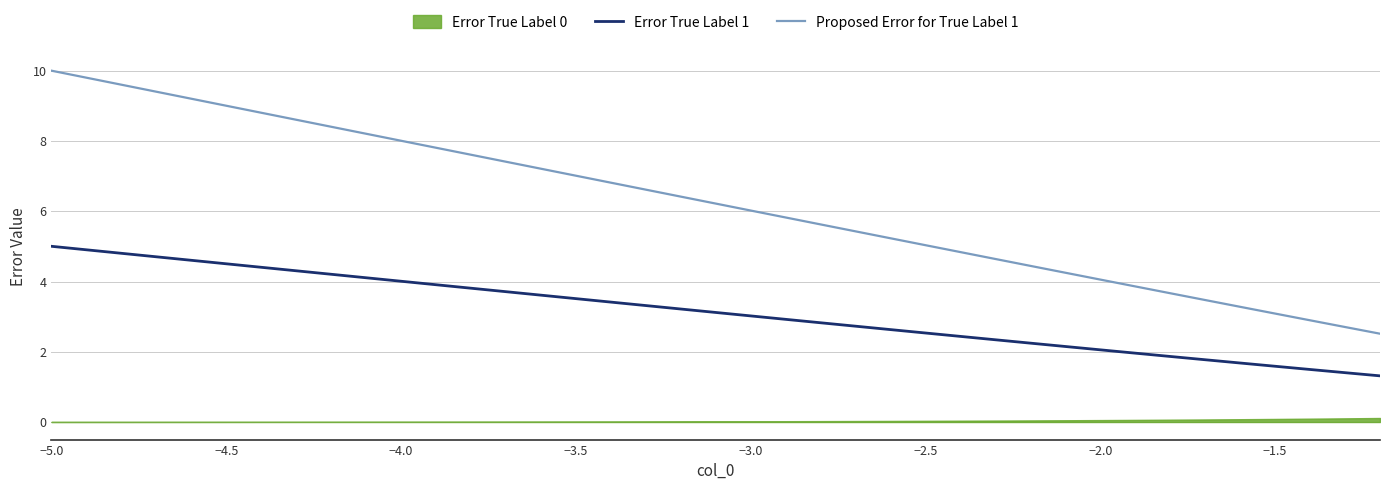

True or false: Error True Label 1 and Proposed Error for True Label 1 intersect in this chart.

False